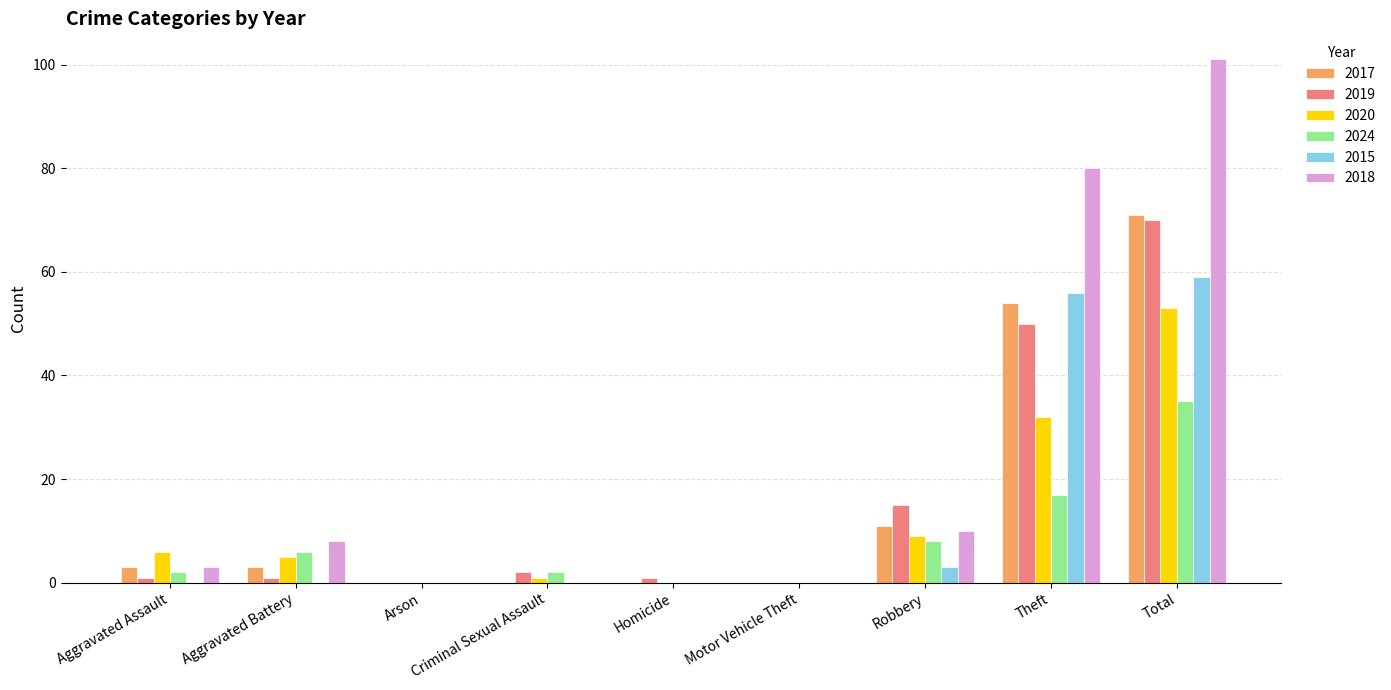

What is the total value across all series at Theft?

289